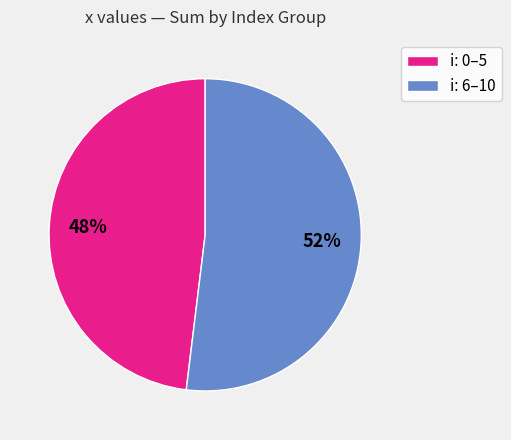

Rank the categories by value from lowest to highest.

i: 0–5, i: 6–10